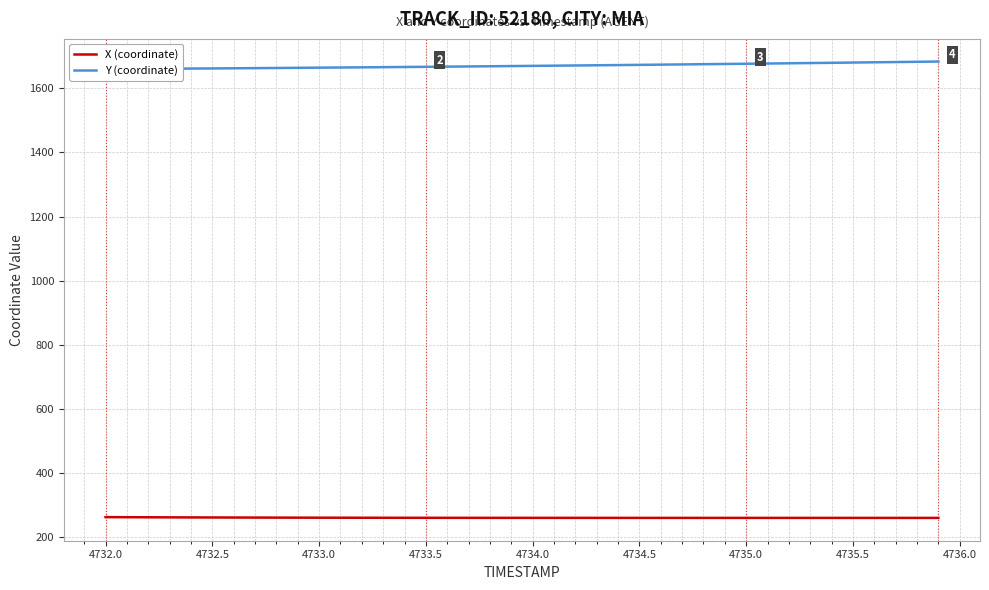

True or false: Y (coordinate) has more than 0 points higher than both neighbors.

False